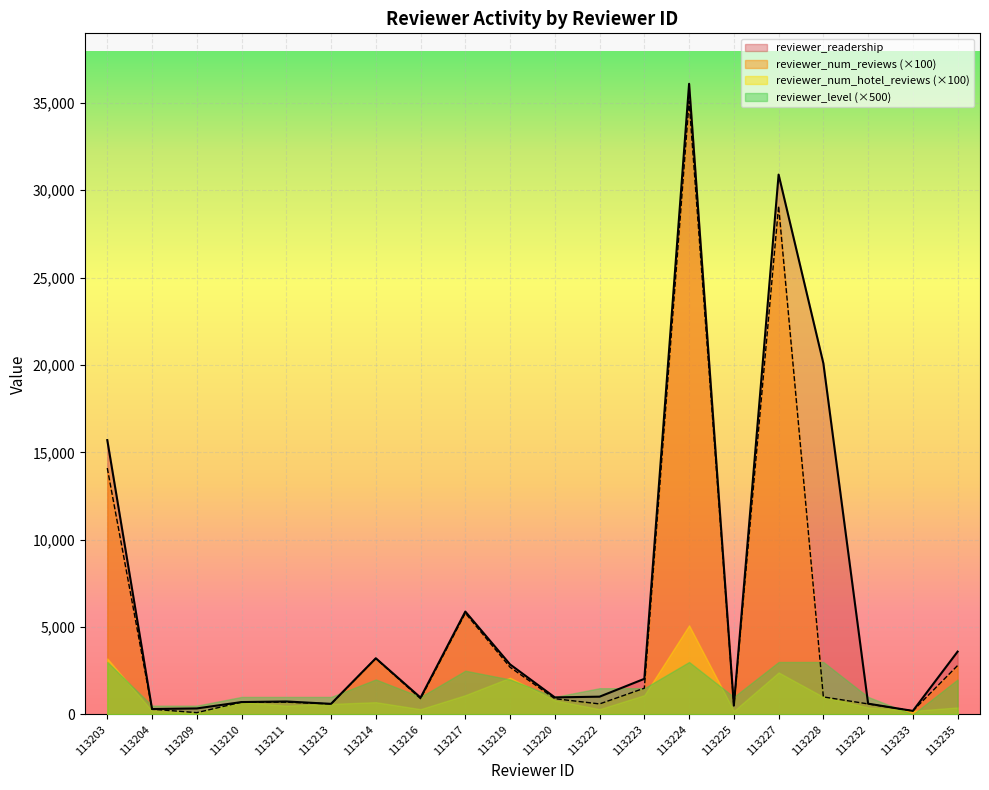

What is the value of the reviewer_num_reviews point at the 7th from the left?

3200